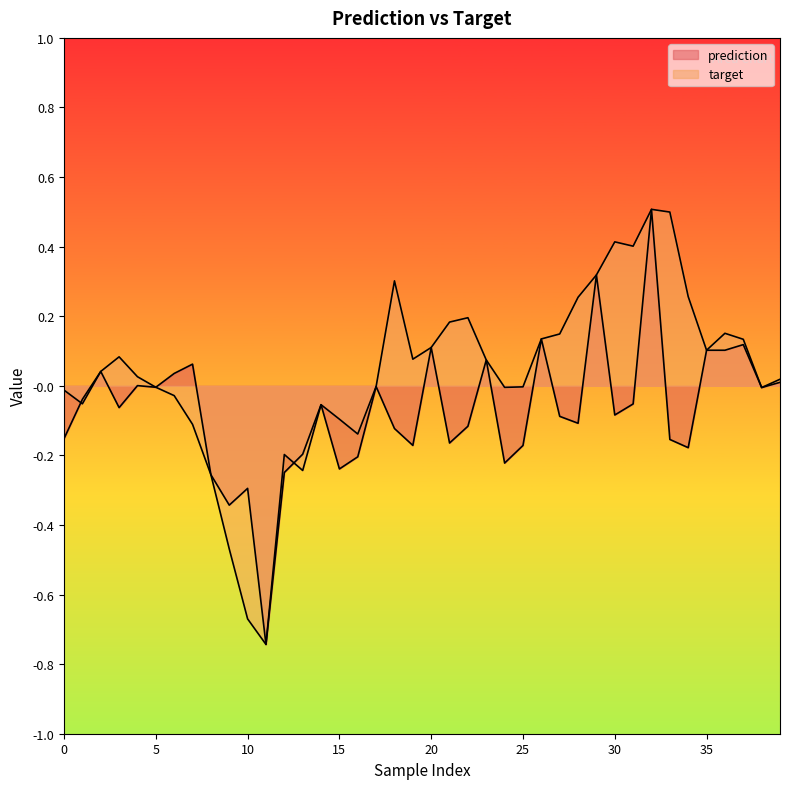

True or false: target and prediction intersect in this chart.

True